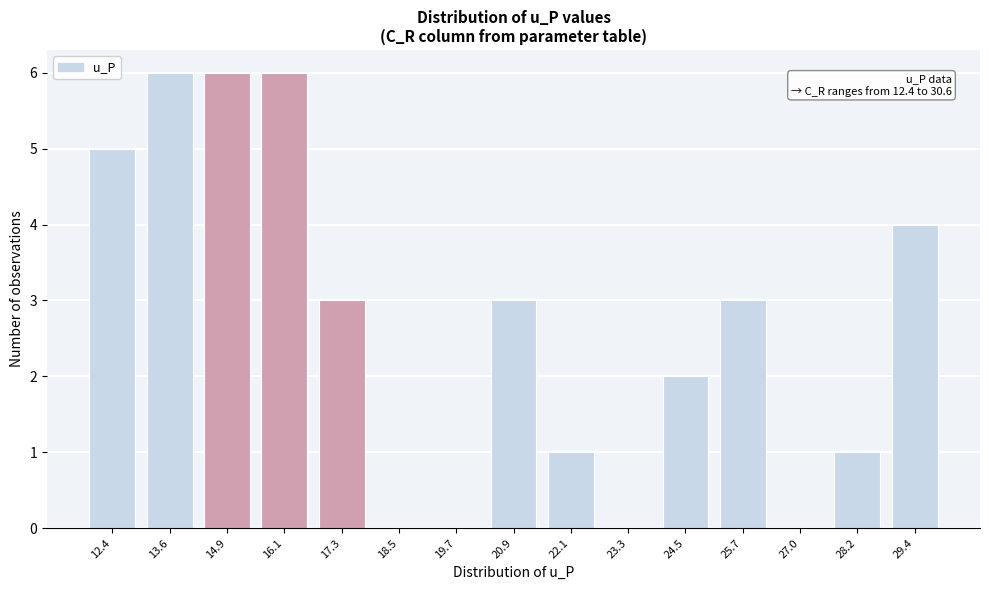

Reading left to right, transcribe all the data shown in this chart.

12.4=5	13.6=6	14.9=6	16.1=6	17.3=3	18.5=0	19.7=0	20.9=3	22.1=1	23.3=0	24.5=2	25.7=3	27.0=0	28.2=1	29.4=4